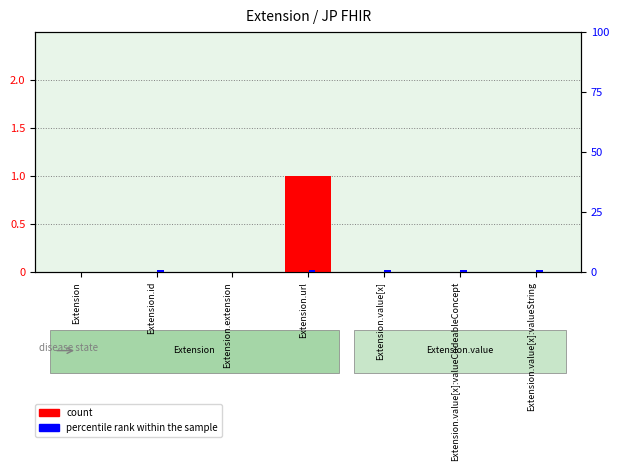

Which category has the highest value in the percentile rank within the sample series?

Extension.id